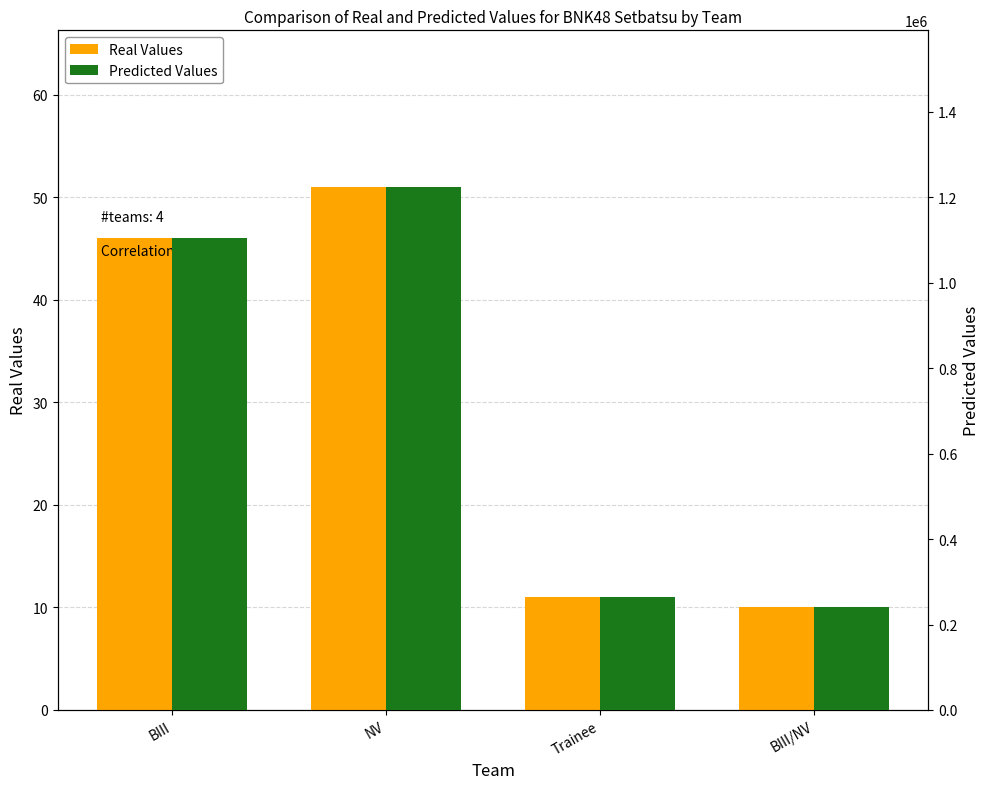

The Predicted Values series shows 264000 at Trainee. True or false?

True